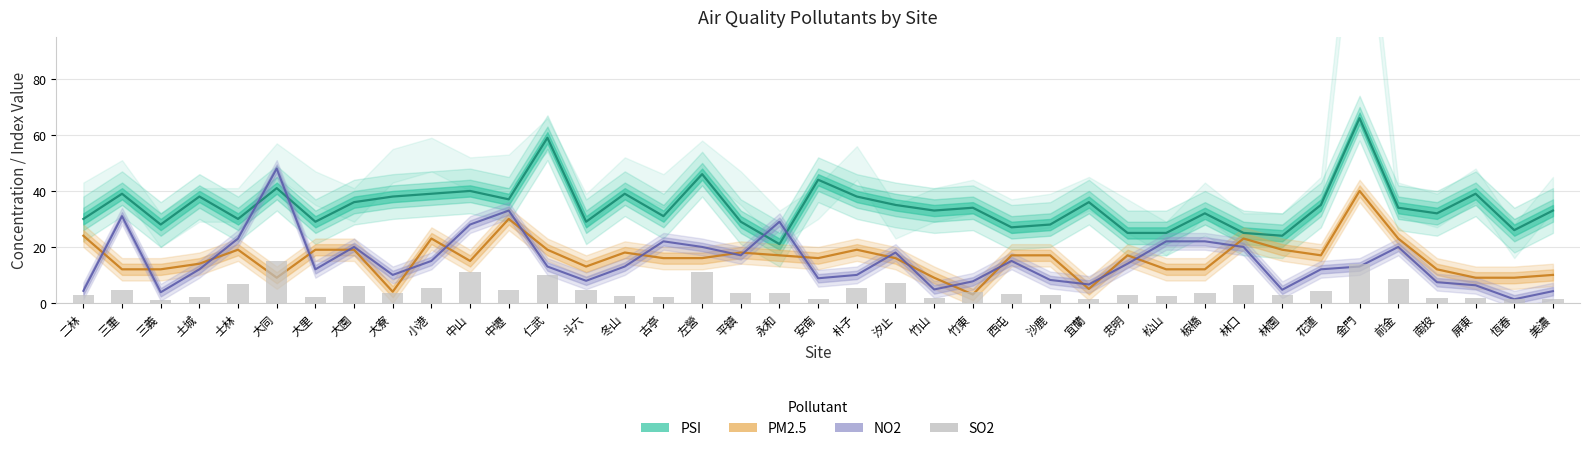

Count the number of data series in this chart.

4